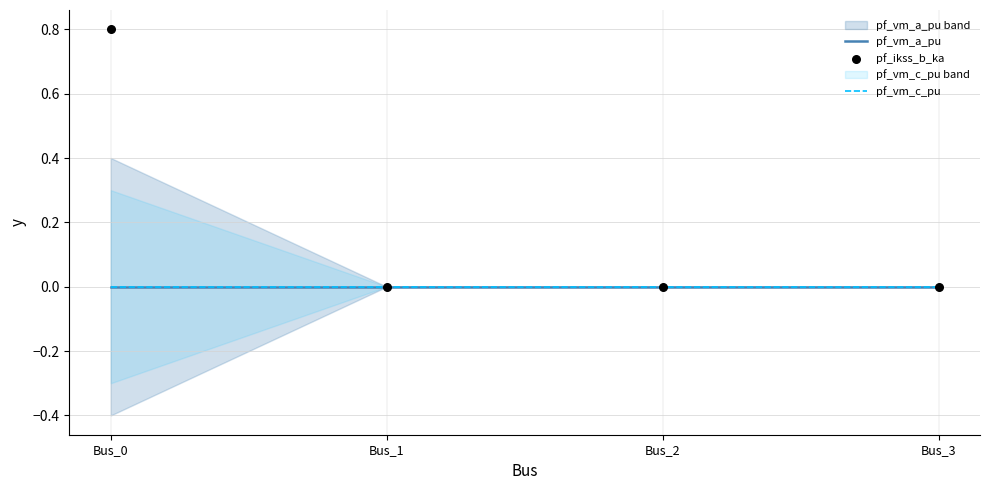

What are all the series names shown in the legend?

pf_vm_a_pu, pf_vm_c_pu, pf_ikss_b_ka